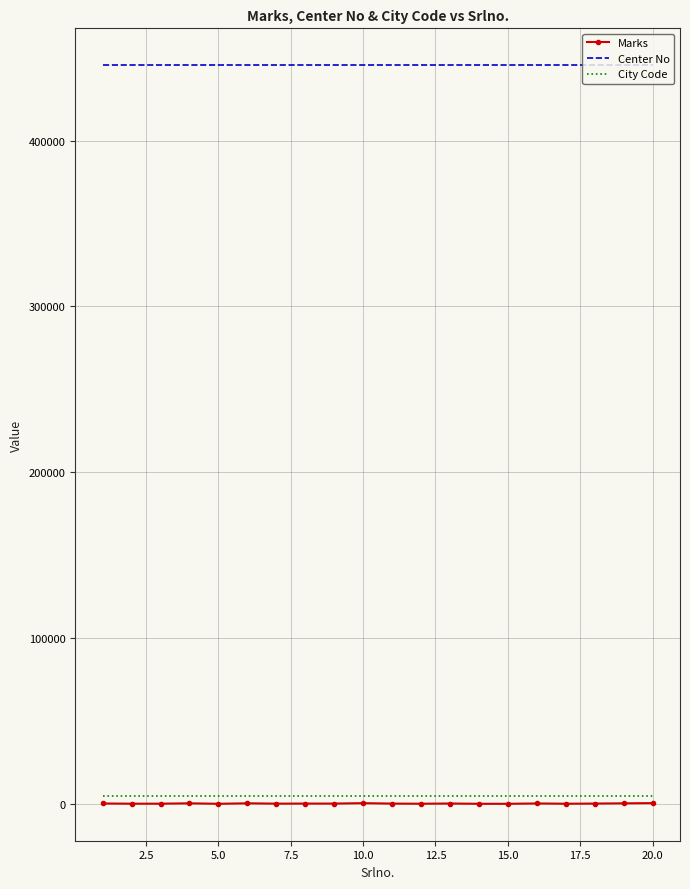

Which series has the widest spread of values?

Marks